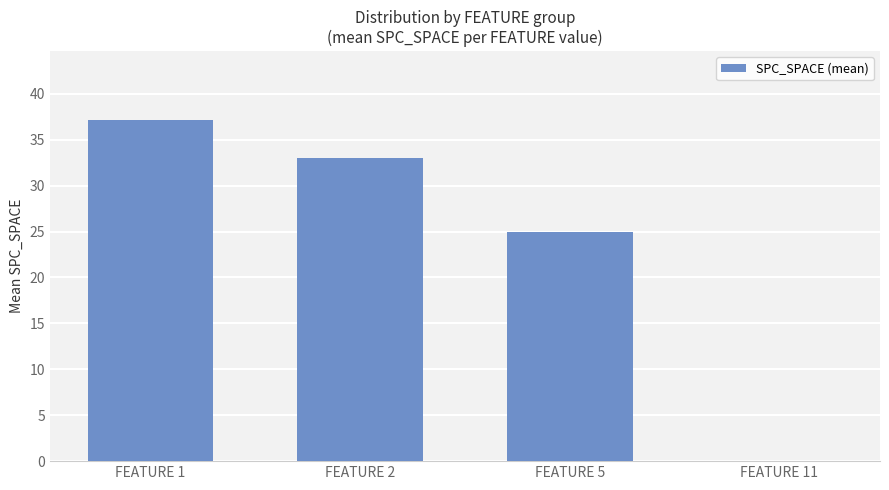

Which label corresponds to the largest value in the chart?

FEATURE 1